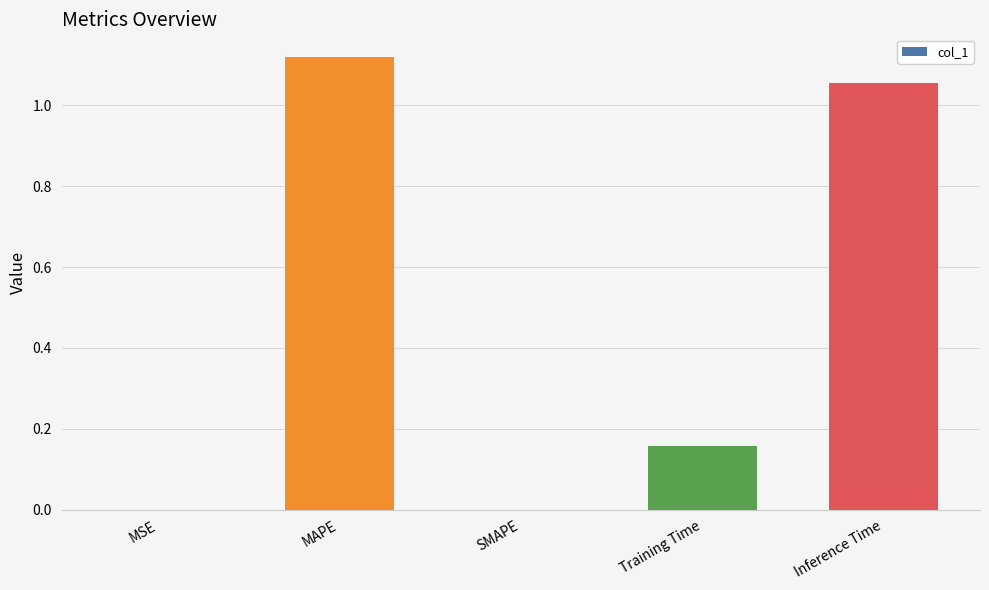

What is the sum of all values?

2.3